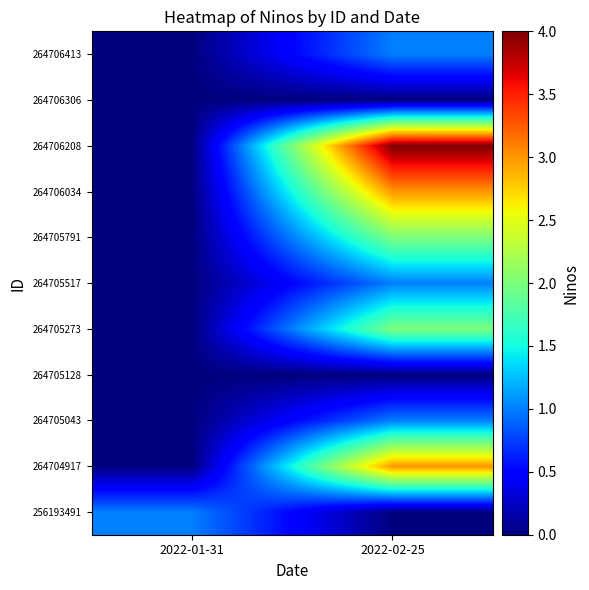

At 2022-02-25, list the series in order from largest to smallest.

264706208, 264704917, 264706034, 264705273, 264705791, 264705043, 264705517, 264706413, 256193491, 264705128, 264706306